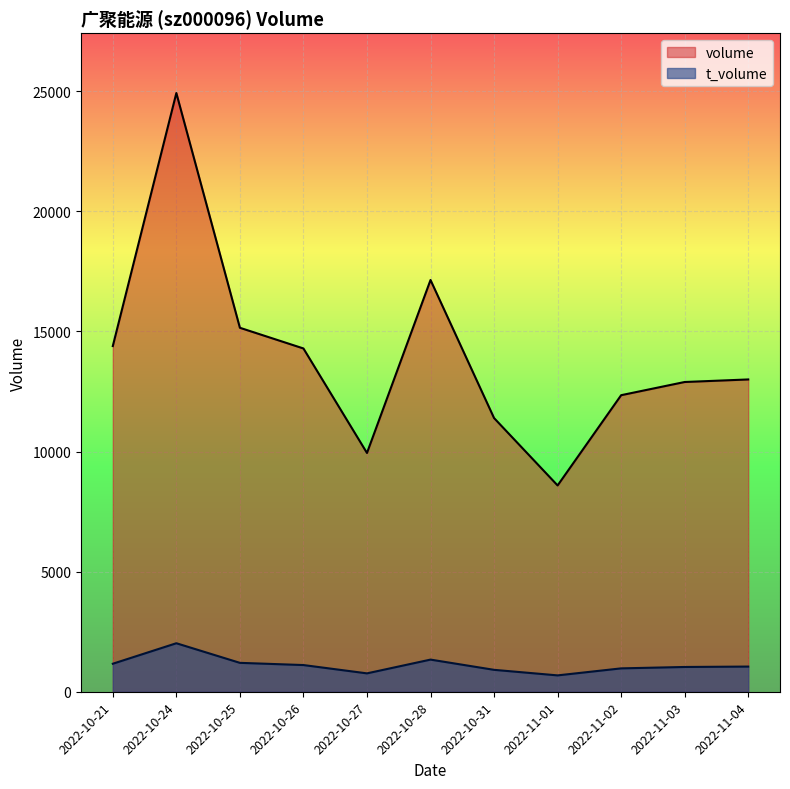

What is the difference between the maximum and minimum values in the t_volume series?

1338